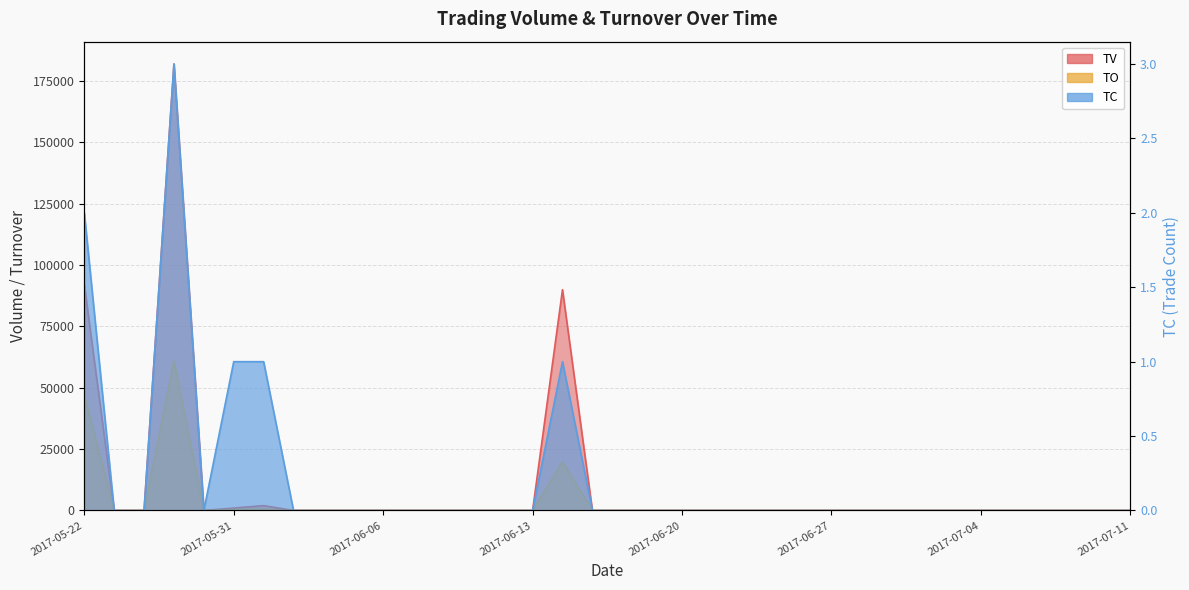

Reading left to right, extract all data points from this chart.

TV: 92000	0	0	182000	0	1000	2000	0	0	0	0	0	0	0	0	0	90000	0	0	0	0	0	0	0	0	0	0	0	0	0	0	0	0	0	0	0
TO: 46920	0	0	60980	0	350	600	0	0	0	0	0	0	0	0	0	19800	0	0	0	0	0	0	0	0	0	0	0	0	0	0	0	0	0	0	0
TC: 2	0	0	3	0	1	1	0	0	0	0	0	0	0	0	0	1	0	0	0	0	0	0	0	0	0	0	0	0	0	0	0	0	0	0	0